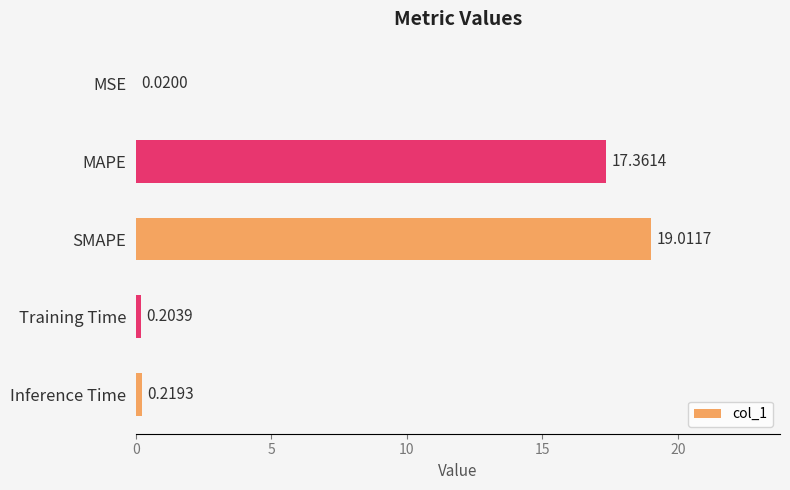

Which has a higher value, Inference Time or SMAPE?

SMAPE